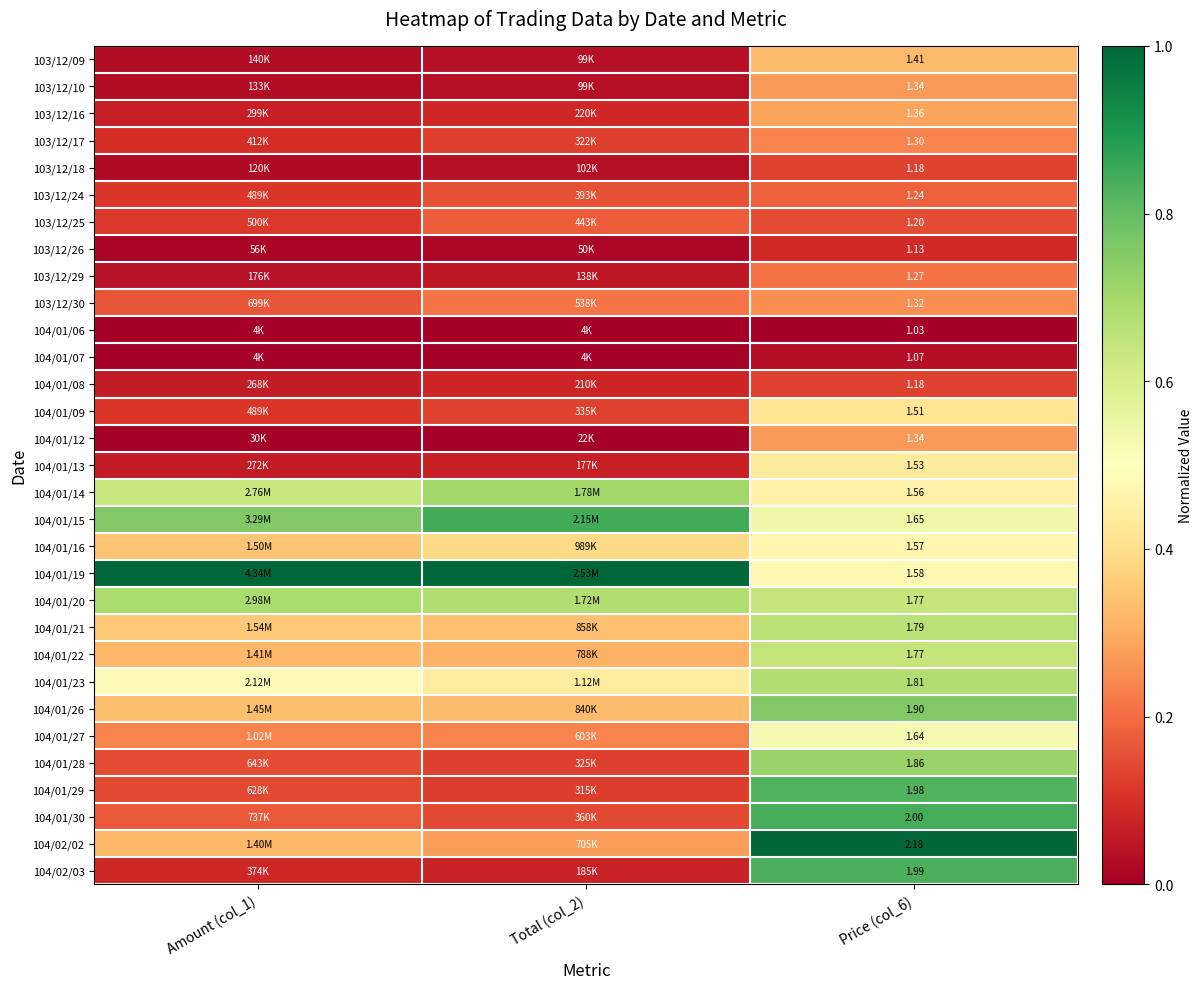

Which series has the largest total across all categories?

104/01/19